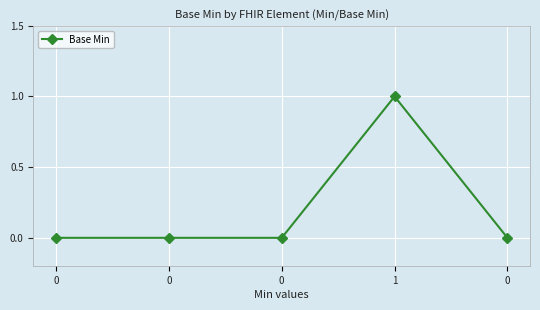

Count the number of categories in the chart.

5